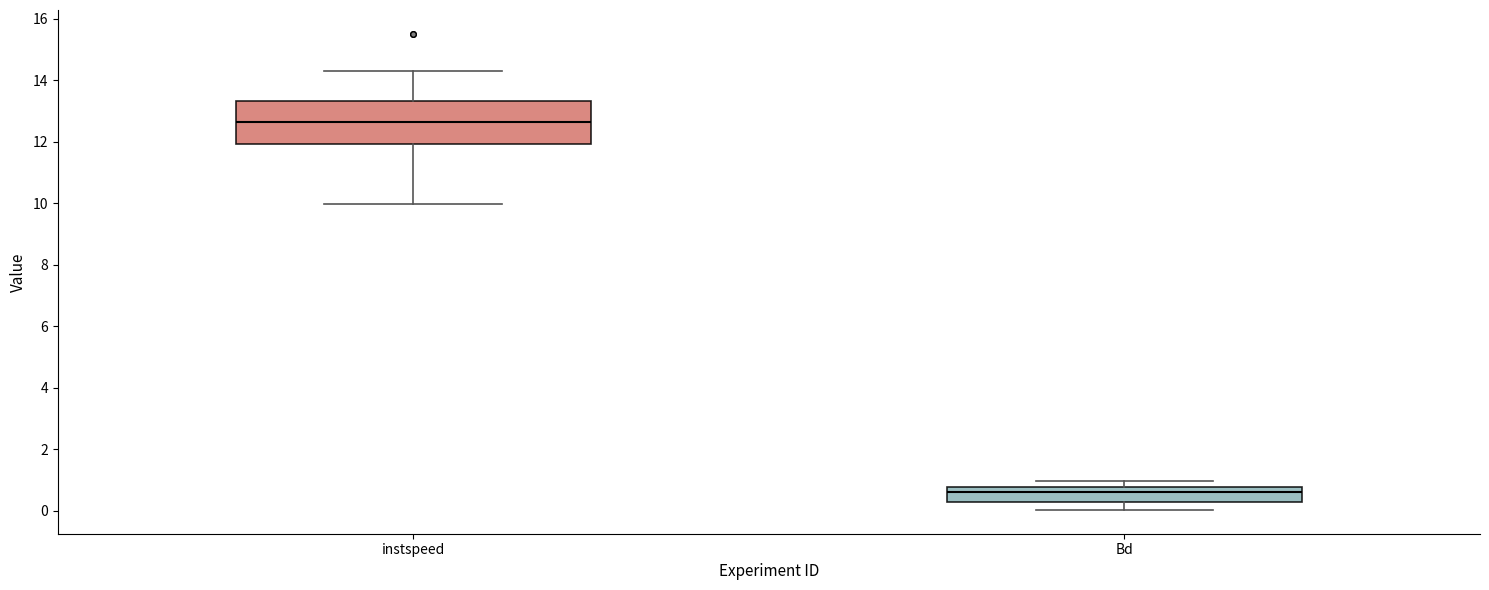

Reading left to right, read every box against the y-axis: the position of its median line, the range the box covers, and the ends of its whiskers. The values are not printed on the chart, so give them approximately, as read against the axis.

instspeed: median 12.6, box 12.0 to 13.4, whiskers 10.0 to 14.4
Bd: median 0.6, box 0.4 to 0.8, whiskers 0.0 to 1.0